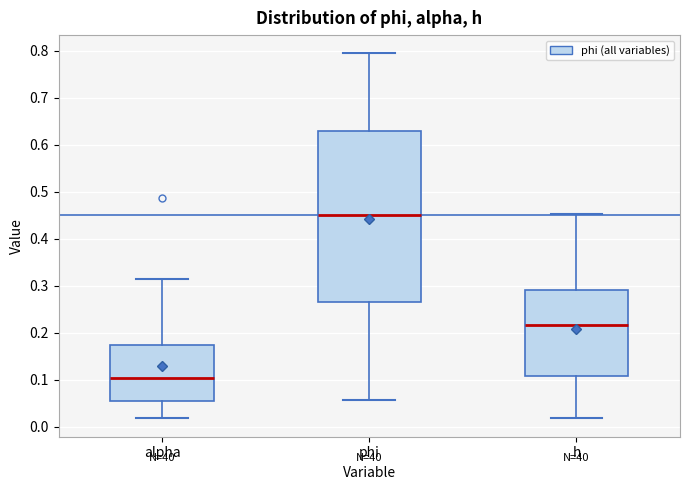

Which box's median line is the lowest?

alpha